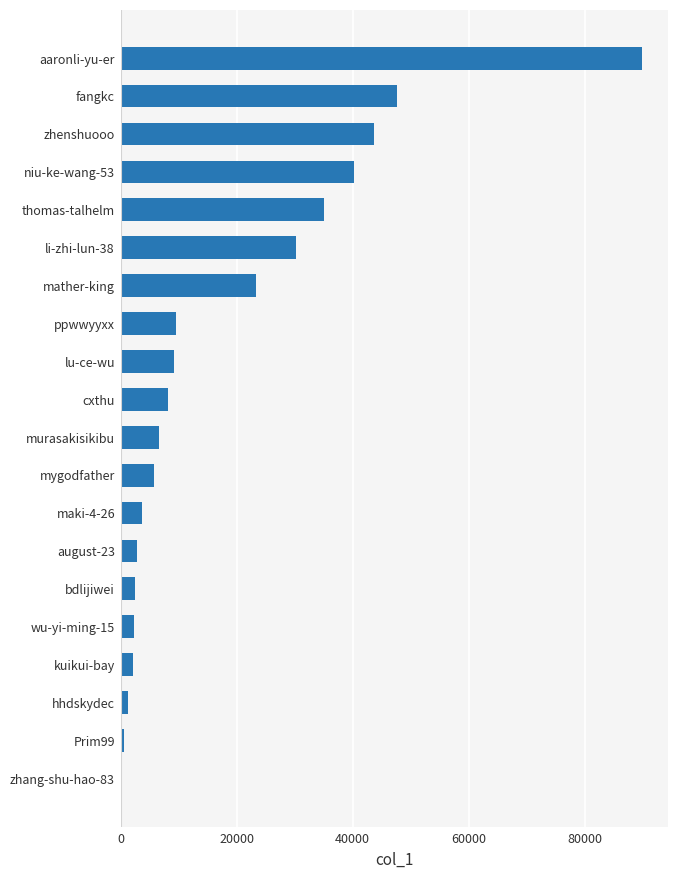

The chart shows a value of 74204 at zhenshuooo. True or false?

False